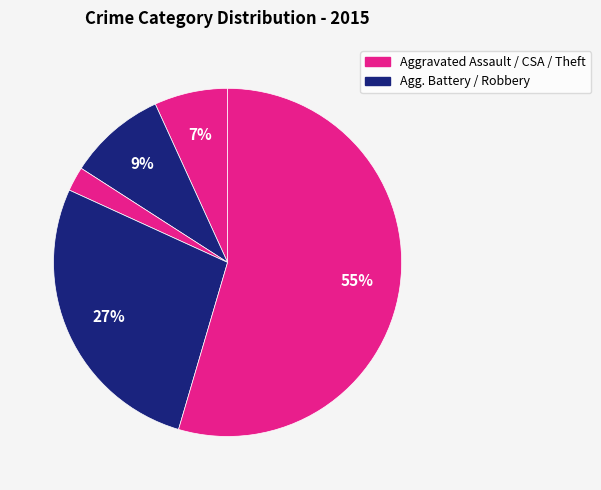

How many segments does this pie chart have?

5